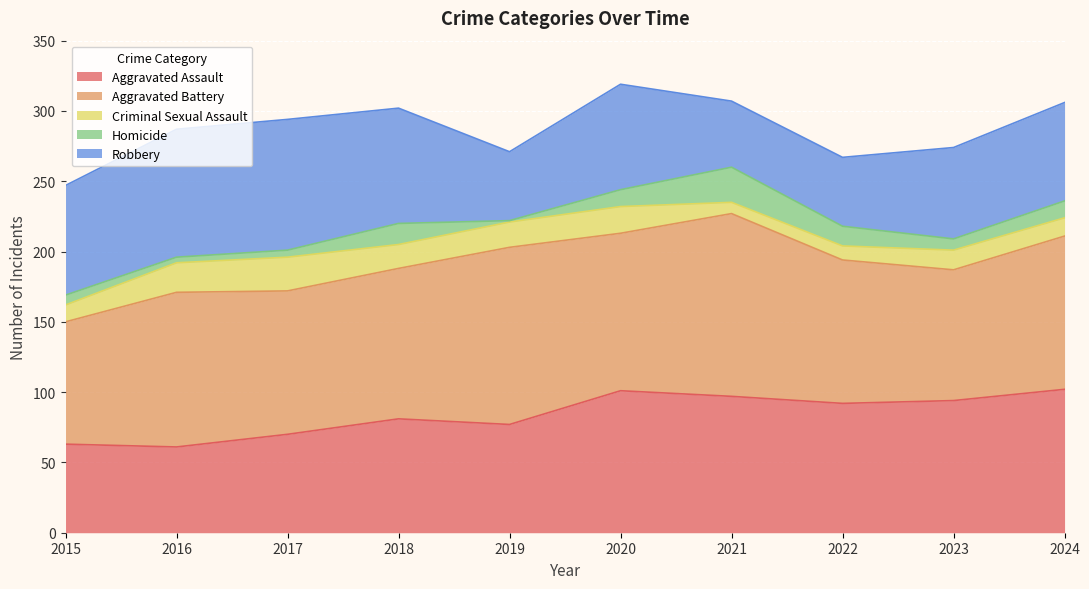

Which series has the largest total across all categories?

Aggravated Battery